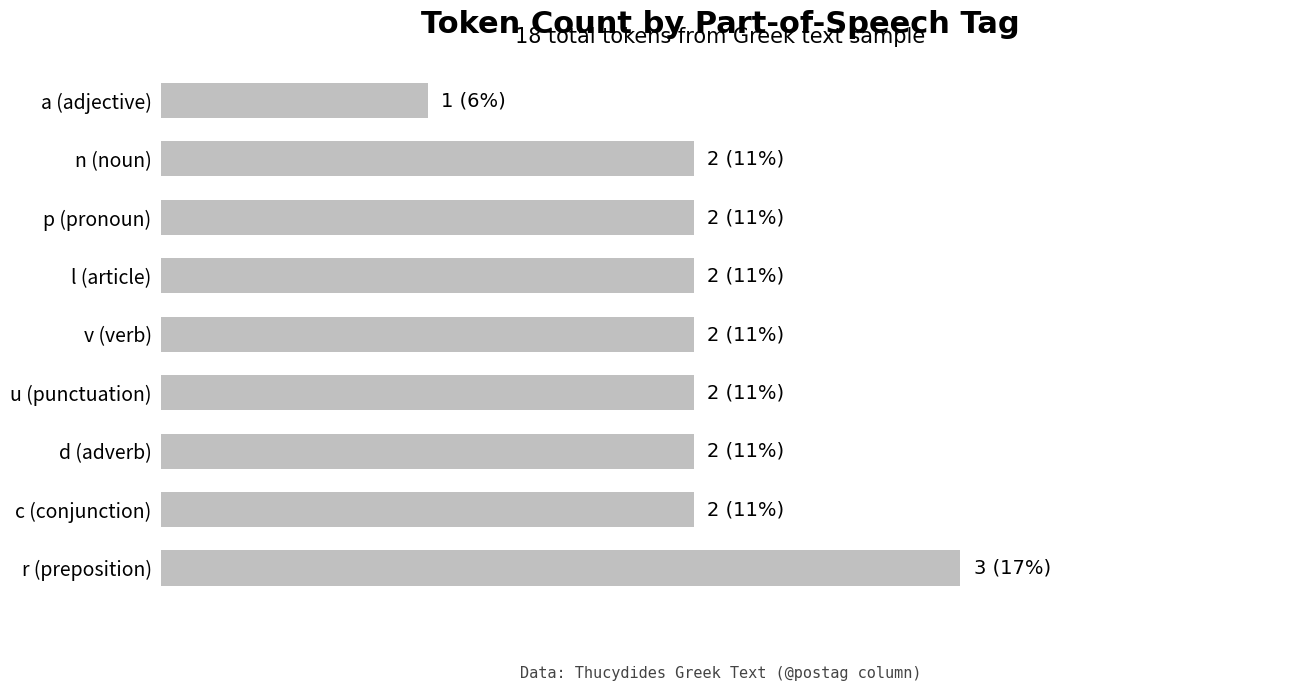

What is the difference between the second highest and minimum values?

1